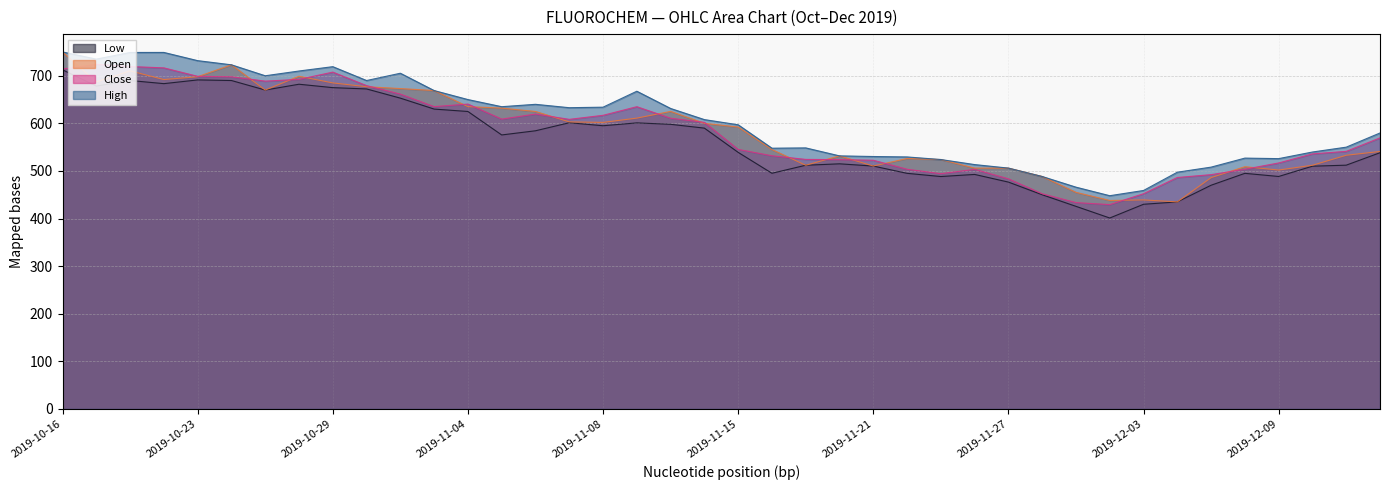

Reading right to left, list all the values displayed in this chart.

Open: 2019-12-12=541.0	2019-12-11=533.0	2019-12-10=512.0	2019-12-09=501.9	2019-12-06=508.9	2019-12-05=486.0	2019-12-04=435.0	2019-12-03=439.1	2019-12-02=438.0	2019-11-29=455.1	2019-11-28=488.4	2019-11-27=506.0	2019-11-26=505.9	2019-11-25=524.0	2019-11-22=526.1	2019-11-21=510.4	2019-11-20=531.7	2019-11-19=512.0	2019-11-18=545.0	2019-11-15=592.3	2019-11-14=600.0	2019-11-13=625.1	2019-11-11=611.0	2019-11-08=602.0	2019-11-07=603.1	2019-11-06=625.0	2019-11-05=632.0	2019-11-04=635.1	2019-11-01=668.9	2019-10-31=673.1	2019-10-30=677.0	2019-10-29=685.0	2019-10-27=699.0	2019-10-25=670.0	2019-10-24=723.0	2019-10-23=698.0	2019-10-22=692.0	2019-10-18=710.4	2019-10-17=687.0	2019-10-16=750.0
High: 2019-12-12=579.8	2019-12-11=550.0	2019-12-10=539.8	2019-12-09=525.9	2019-12-06=527.0	2019-12-05=508.1	2019-12-04=497.4	2019-12-03=459.0	2019-12-02=448.0	2019-11-29=465.9	2019-11-28=488.4	2019-11-27=506.0	2019-11-26=513.4	2019-11-25=524.0	2019-11-22=529.5	2019-11-21=530.4	2019-11-20=531.7	2019-11-19=548.5	2019-11-18=547.8	2019-11-15=597.0	2019-11-14=607.9	2019-11-13=631.3	2019-11-11=667.5	2019-11-08=634.0	2019-11-07=632.9	2019-11-06=640.0	2019-11-05=635.0	2019-11-04=650.0	2019-11-01=668.9	2019-10-31=705.3	2019-10-30=690.0	2019-10-29=719.1	2019-10-27=710.0	2019-10-25=700.0	2019-10-24=723.0	2019-10-23=731.8	2019-10-22=749.0	2019-10-18=749.0	2019-10-17=735.0	2019-10-16=750.0
Low: 2019-12-12=538.3	2019-12-11=512.1	2019-12-10=510.0	2019-12-09=488.4	2019-12-06=495.0	2019-12-05=470.0	2019-12-04=435.0	2019-12-03=430.0	2019-12-02=401.1	2019-11-29=425.6	2019-11-28=450.0	2019-11-27=476.6	2019-11-26=492.7	2019-11-25=488.3	2019-11-22=495.0	2019-11-21=510.3	2019-11-20=515.0	2019-11-19=512.0	2019-11-18=495.1	2019-11-15=539.0	2019-11-14=590.0	2019-11-13=598.0	2019-11-11=601.0	2019-11-08=595.0	2019-11-07=601.3	2019-11-06=584.4	2019-11-05=575.6	2019-11-04=625.0	2019-11-01=630.0	2019-10-31=653.0	2019-10-30=672.3	2019-10-29=675.0	2019-10-27=682.2	2019-10-25=670.0	2019-10-24=690.0	2019-10-23=691.2	2019-10-22=683.5	2019-10-18=690.0	2019-10-17=678.3	2019-10-16=712.5
Close: 2019-12-12=569.5	2019-12-11=541.1	2019-12-10=535.9	2019-12-09=516.8	2019-12-06=503.6	2019-12-05=492.2	2019-12-04=486.2	2019-12-03=452.1	2019-12-02=429.3	2019-11-29=433.6	2019-11-28=452.1	2019-11-27=483.4	2019-11-26=503.4	2019-11-25=494.2	2019-11-22=503.6	2019-11-21=522.5	2019-11-20=523.8	2019-11-19=524.2	2019-11-18=531.9	2019-11-15=545.2	2019-11-14=602.1	2019-11-13=610.8	2019-11-11=635.0	2019-11-08=616.9	2019-11-07=608.4	2019-11-06=619.5	2019-11-05=608.9	2019-11-04=640.5	2019-11-01=635.1	2019-10-31=661.5	2019-10-30=679.2	2019-10-29=707.6	2019-10-27=692.4	2019-10-25=688.7	2019-10-24=697.9	2019-10-23=698.8	2019-10-22=716.5	2019-10-18=719.4	2019-10-17=724.0	2019-10-16=714.0